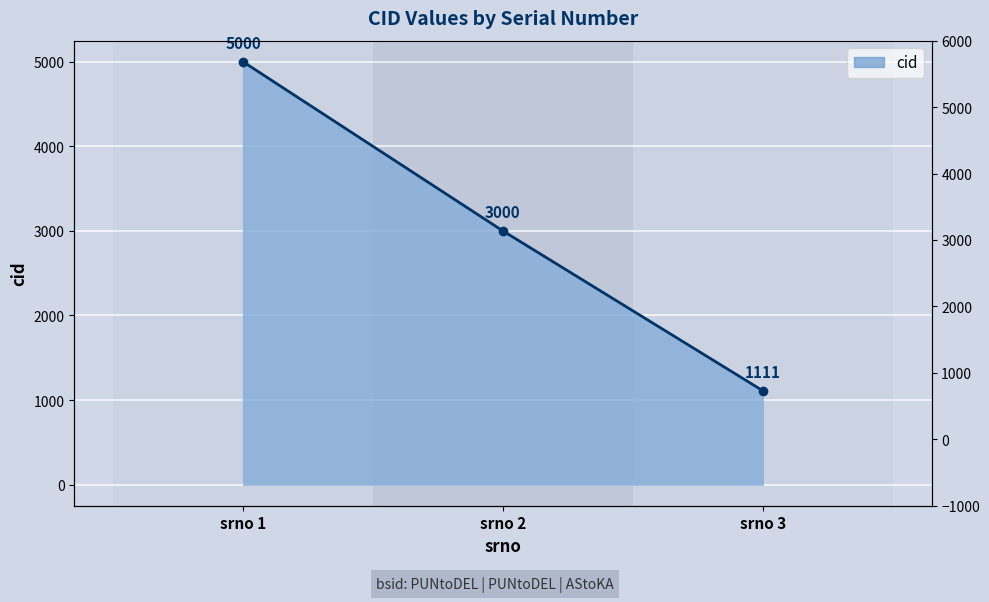

What is the difference between the maximum and second lowest values?

2000